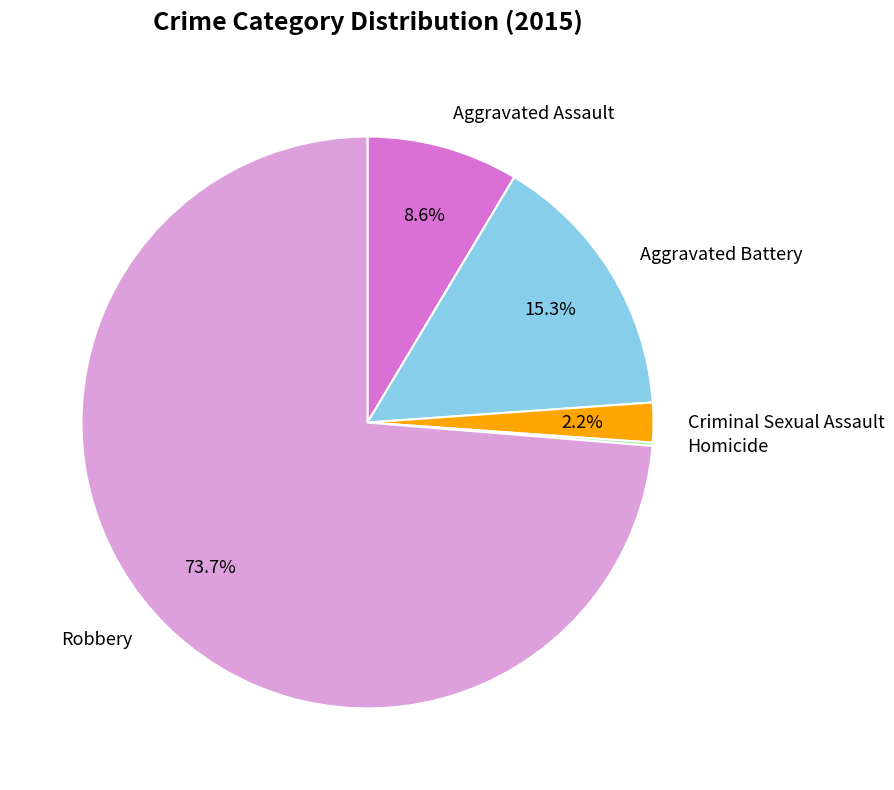

Which slice is the largest?

Robbery